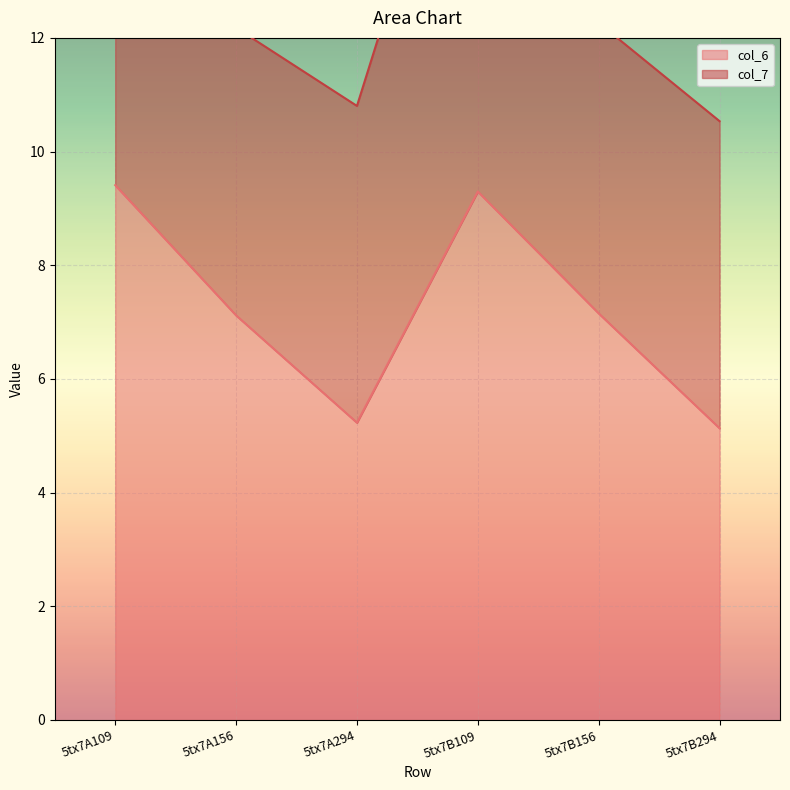

What is the smallest value displayed?

5.1